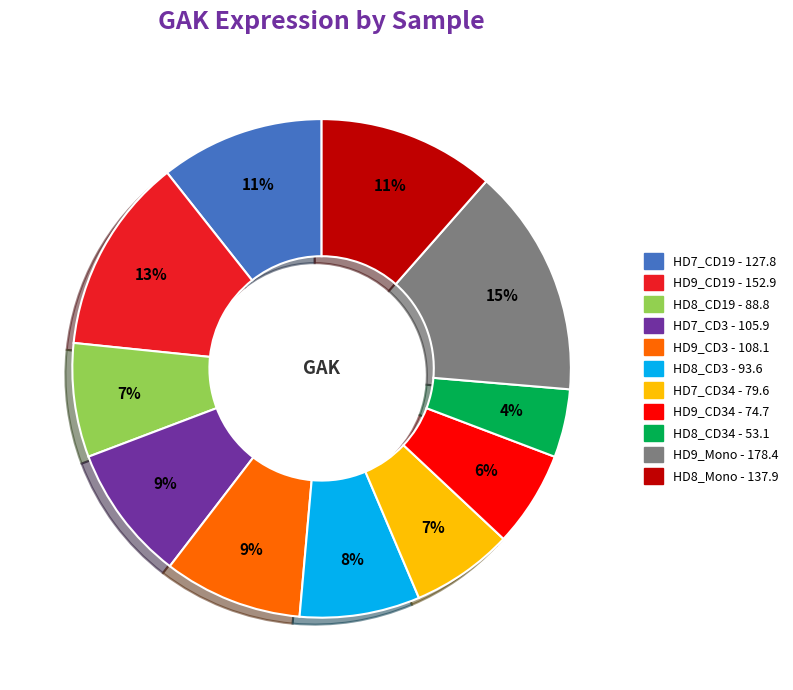

To the nearest percent, what is the average slice percentage?

9%